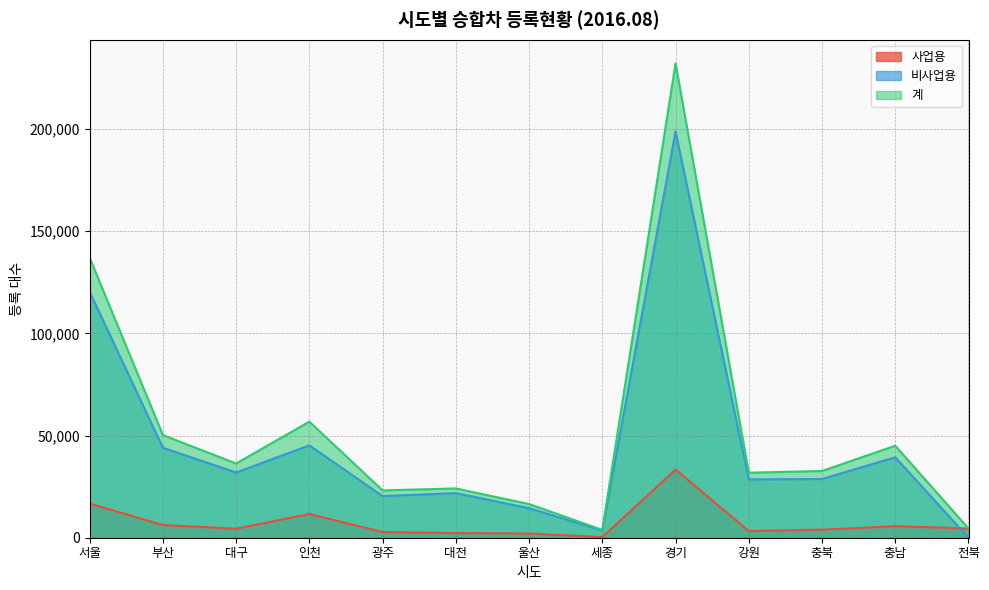

What is the total value across all series at 충북?

65332